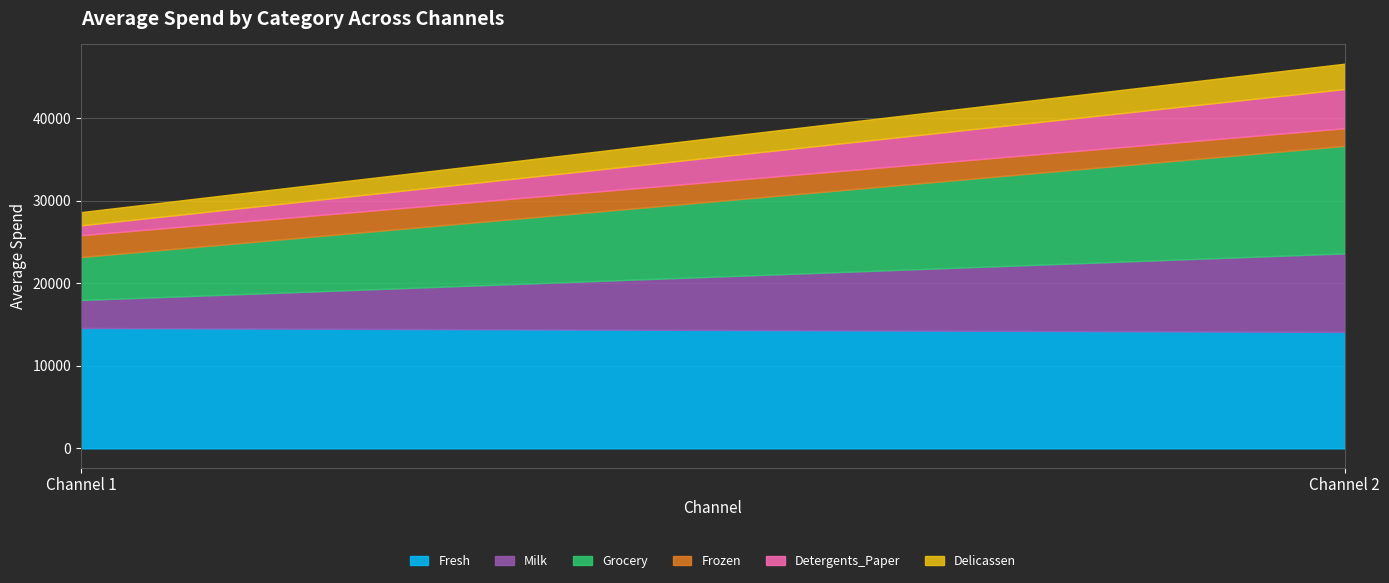

What is the lowest value of the Fresh series?

14098